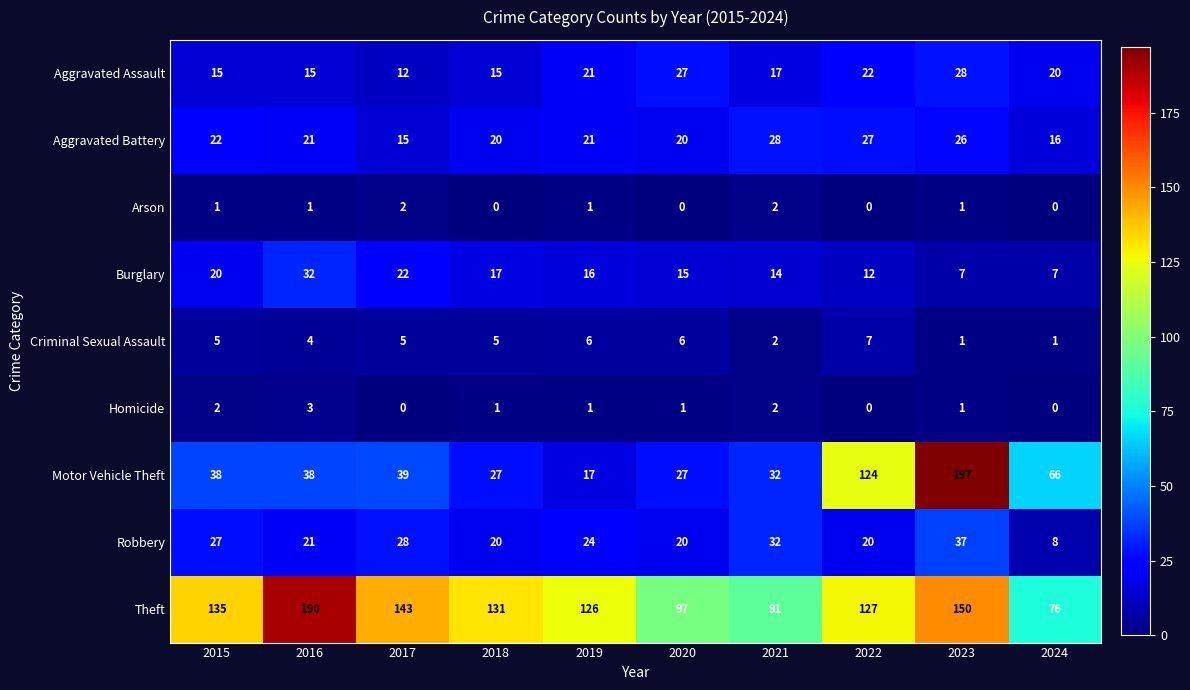

List the labels in order of Theft value, largest first.

2016, 2023, 2017, 2015, 2018, 2022, 2019, 2020, 2021, 2024